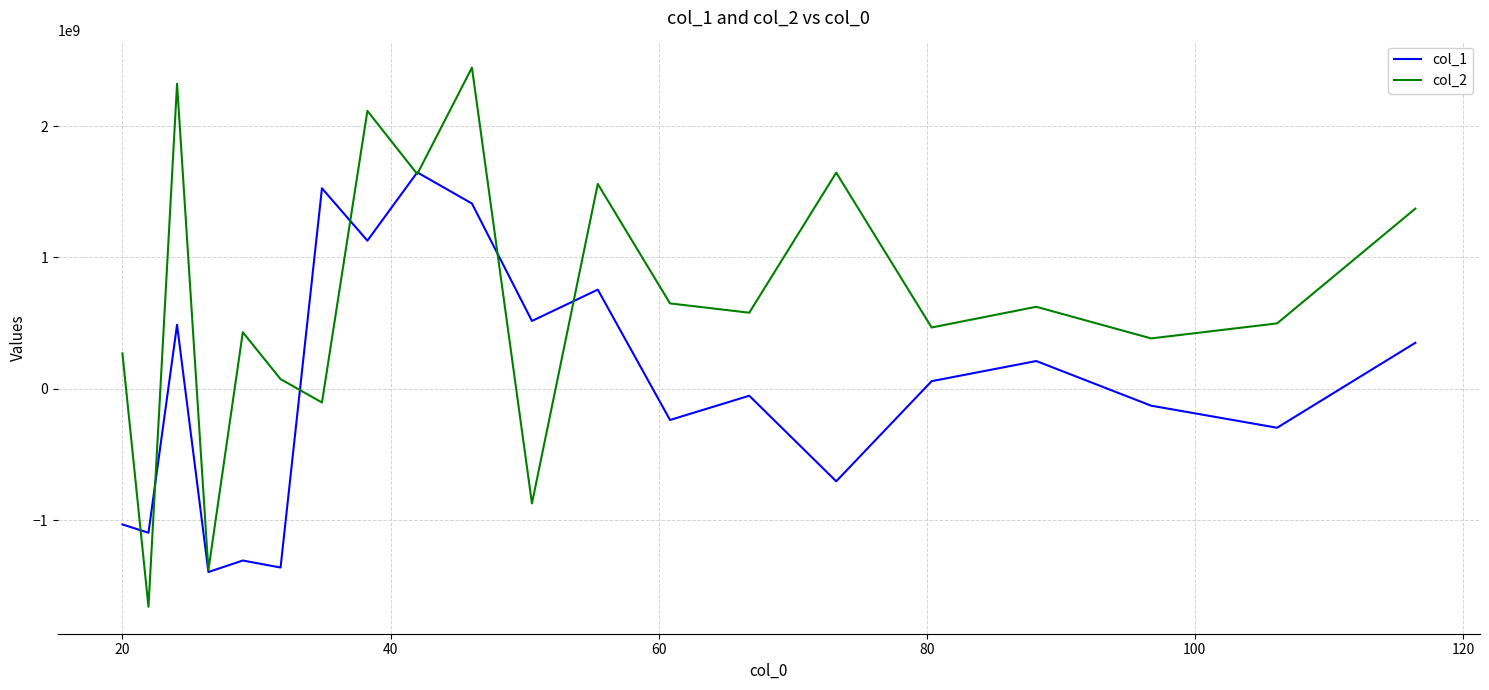

How many lines are shown in the chart?

2